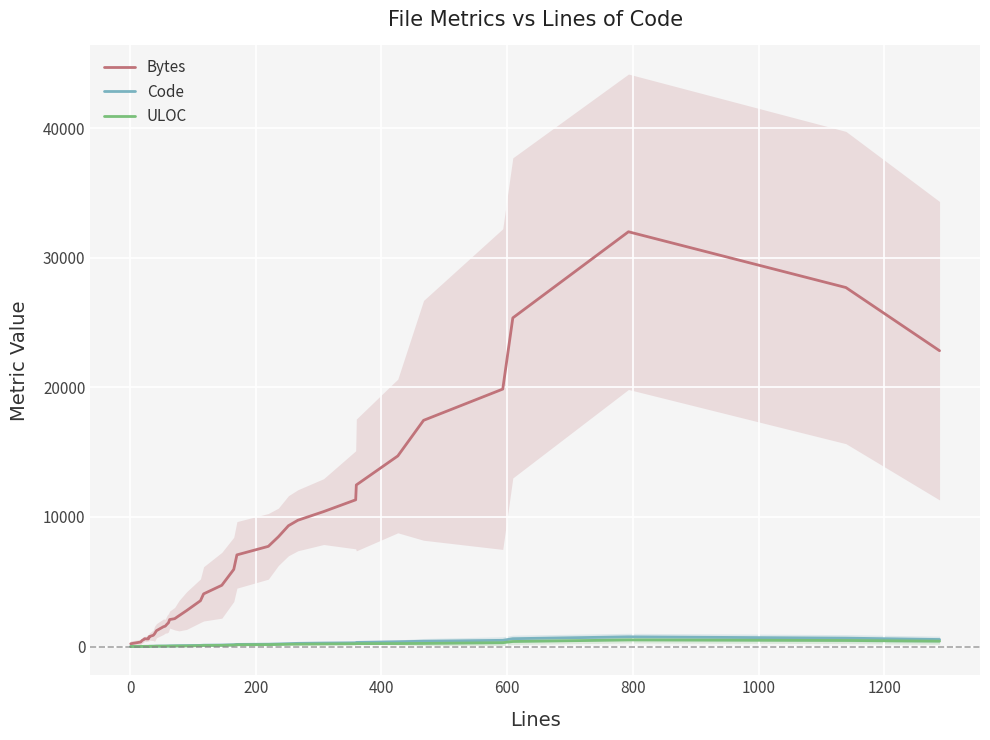

Where do Code and ULOC first cross each other?

0 and 200